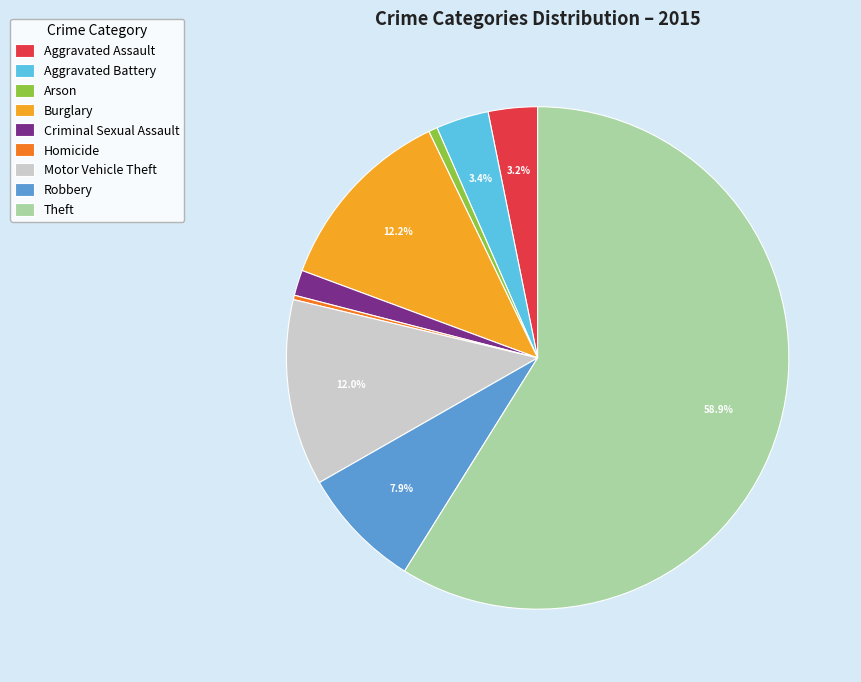

How many slices are in this pie chart?

9